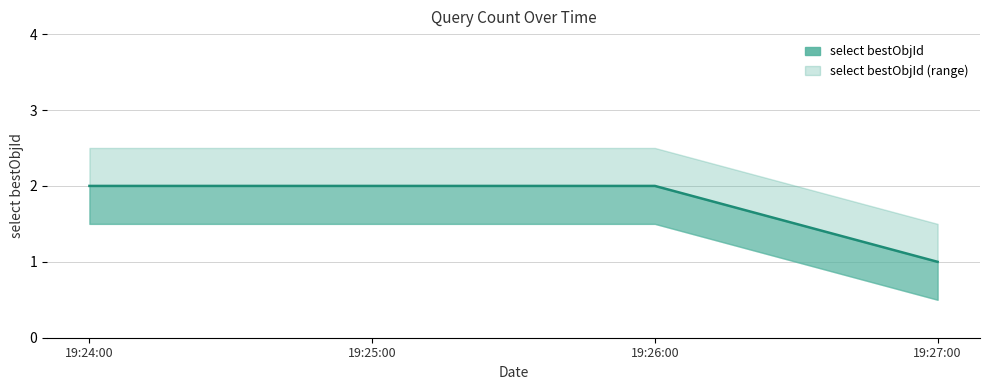

What is the difference between the maximum and minimum values?

1